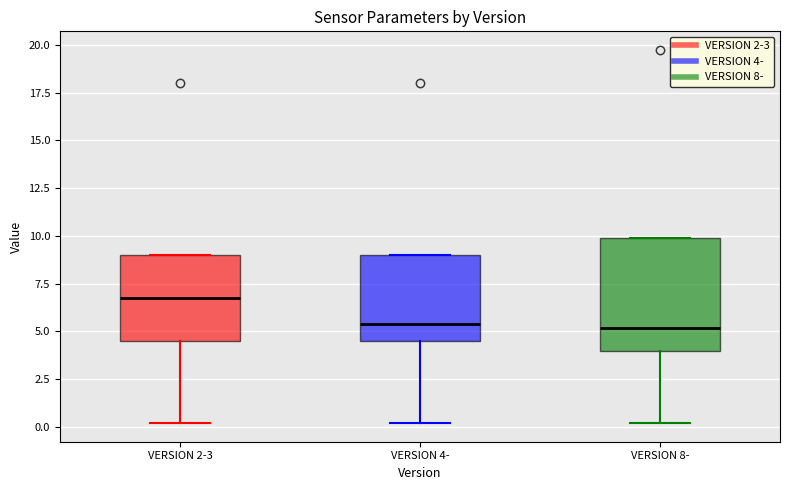

Where does the median line of the box for VERSION 2-3 sit on the y-axis? The values are not printed on the chart, so give them approximately, as read against the axis.

7.0